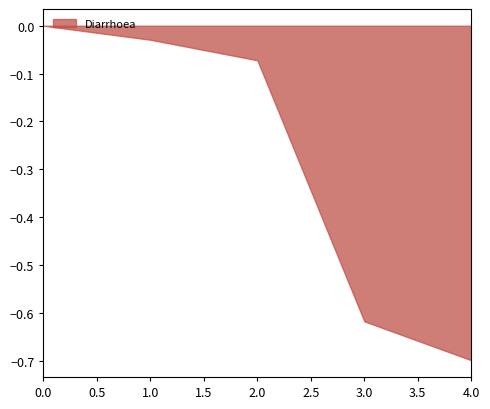

True or false: MAM has a value of 0.3 at <1 month.

False